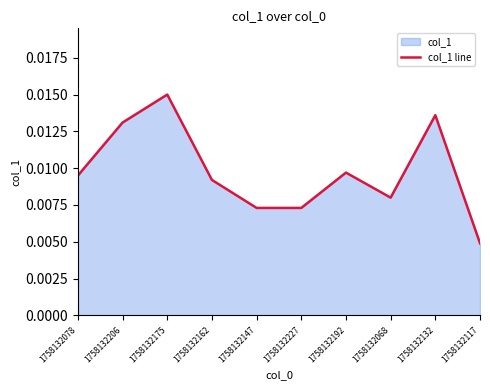

True or false: there are more than 2 points higher than both neighbors.

True